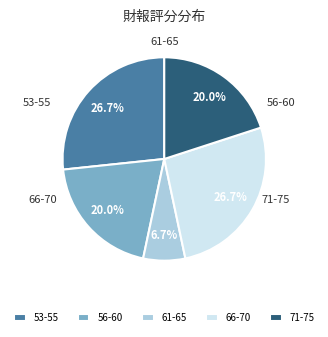

Which has a higher value, 56-60 or 66-70?

66-70